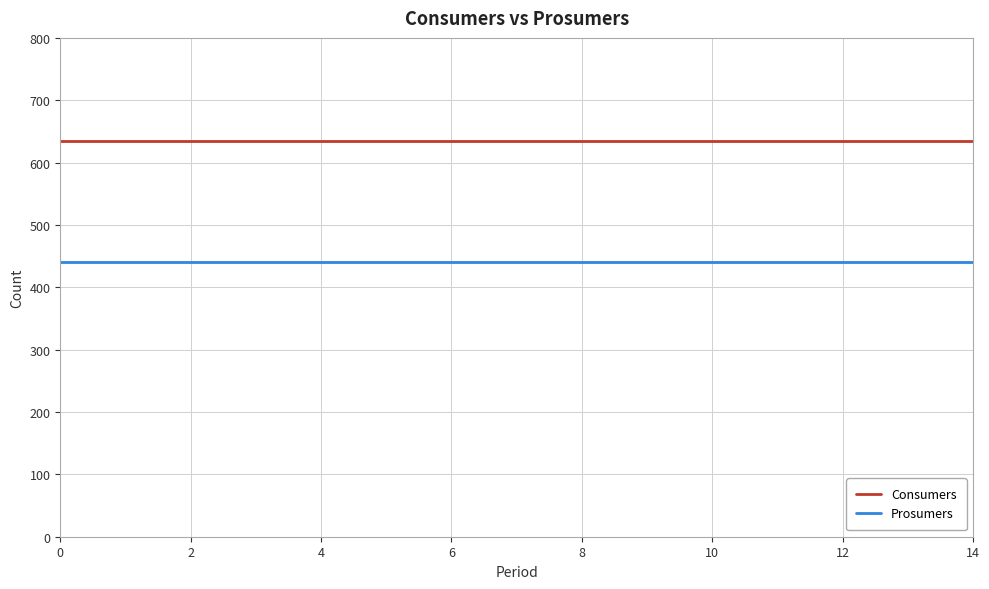

At how many categories does at least one series exceed 477?

15